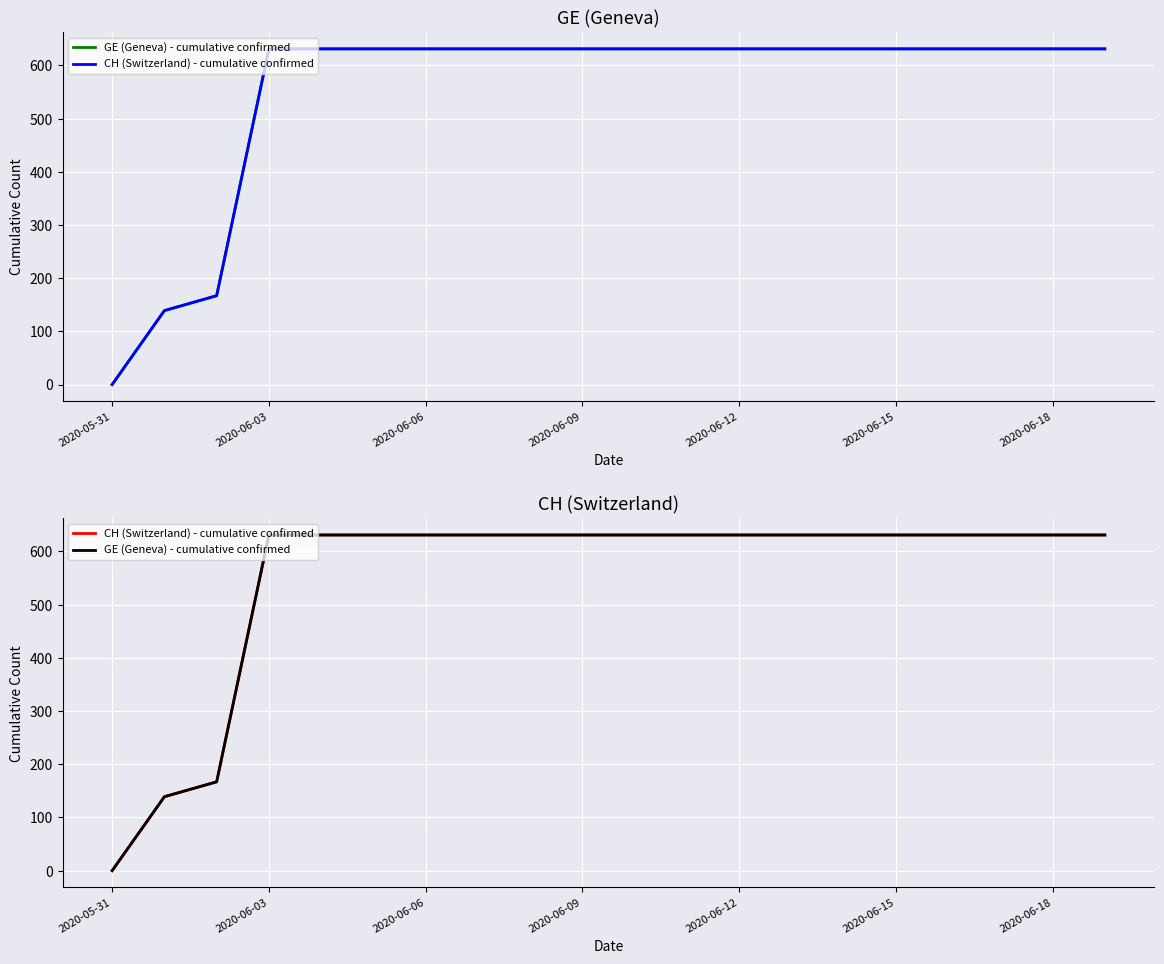

Which category has the lowest value in the GE (Geneva) - cumulative confirmed series?

2020-05-31